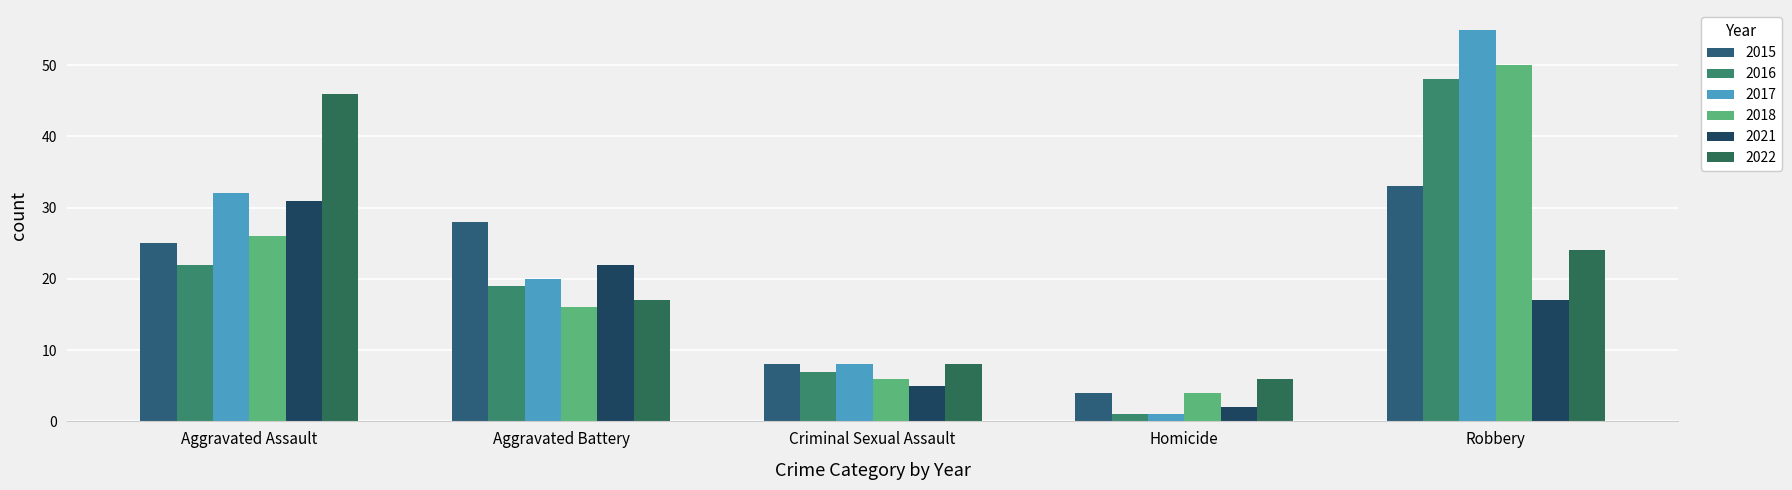

How many values in the 2022 series are below 17?

2